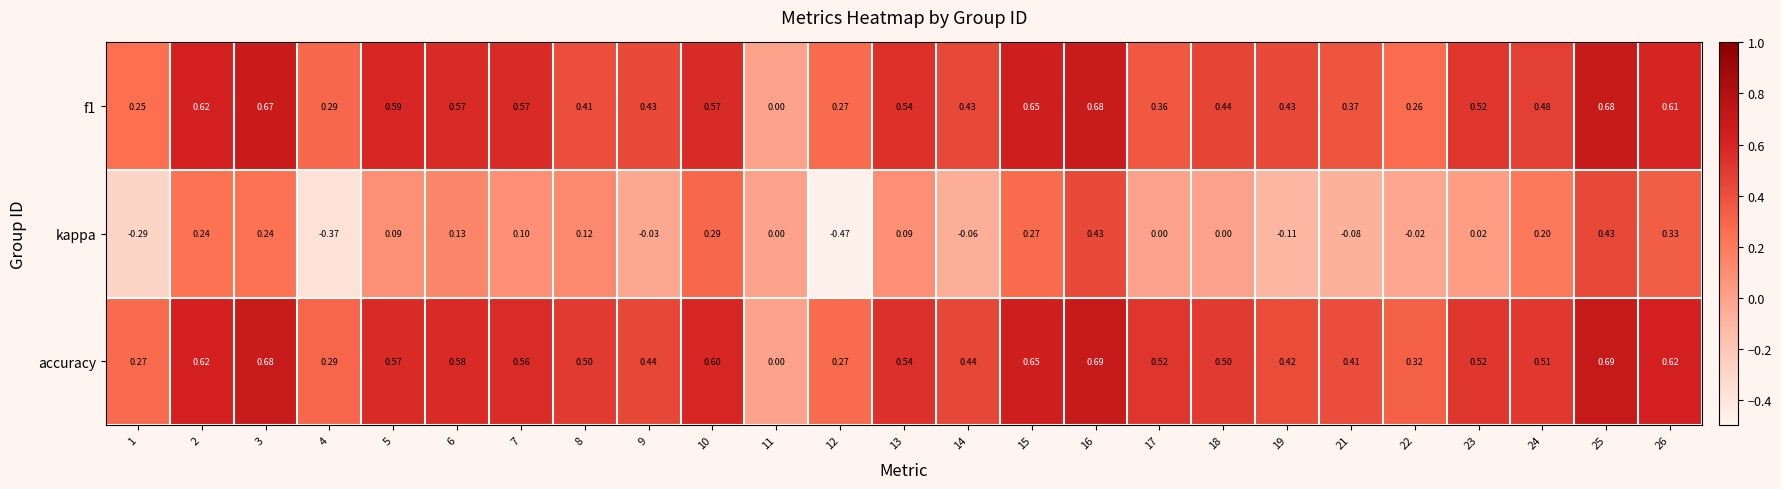

Between 5 and 6, which series saw the biggest shift?

kappa